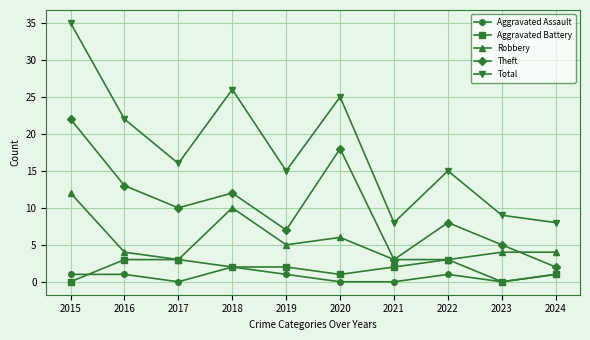

What is the total value across all series at 2018?

52